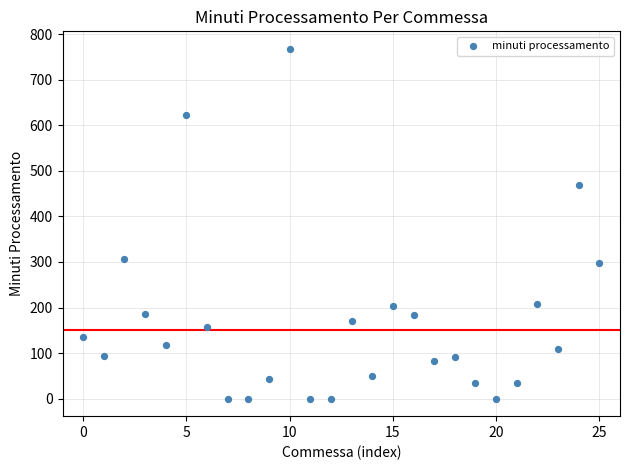

What Y value in the scatter plot is closest to 383?

307.2